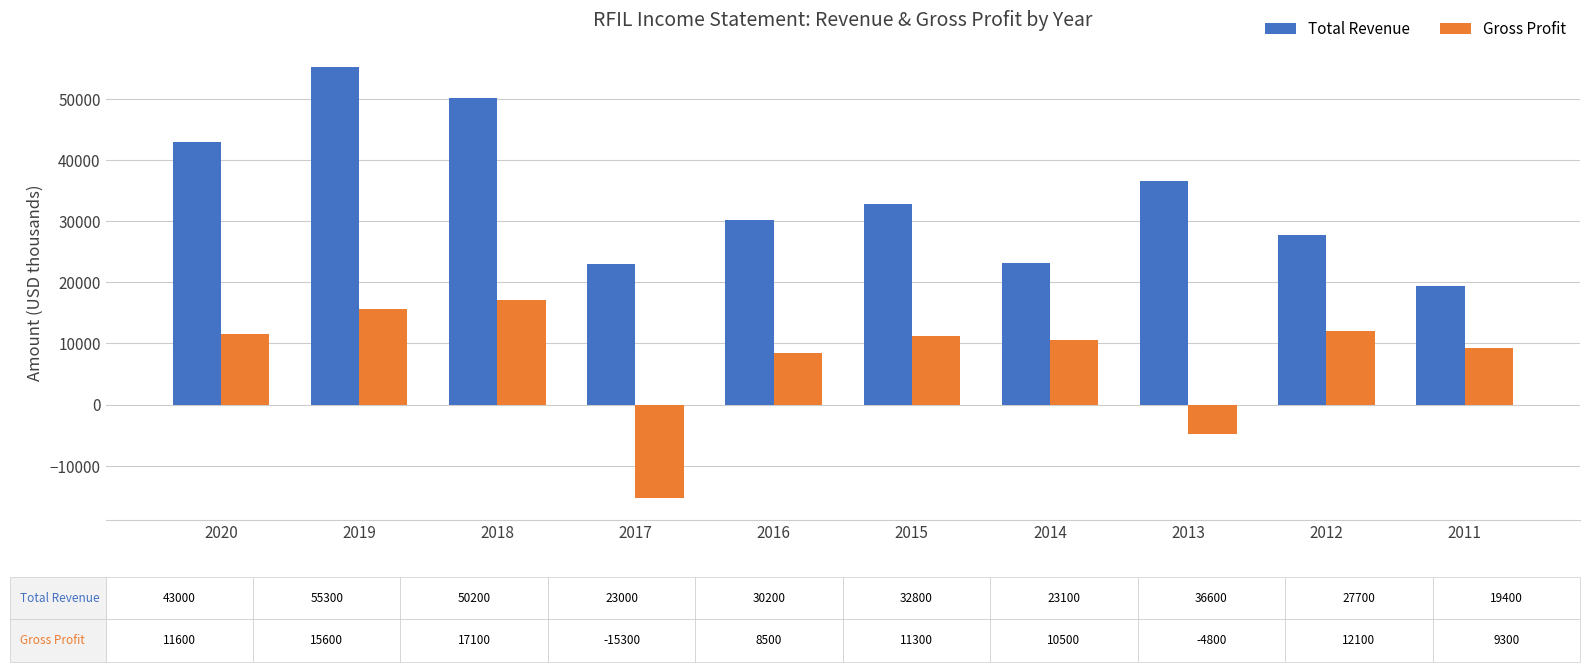

Which category has the lowest value in the Gross Profit series?

2017